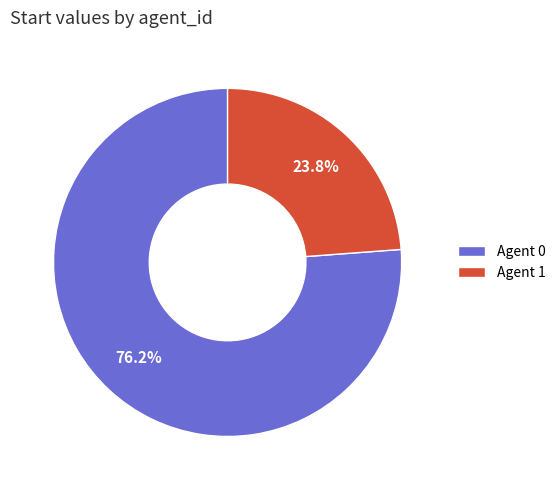

Which has a higher value, Agent 0 or Agent 1?

Agent 0